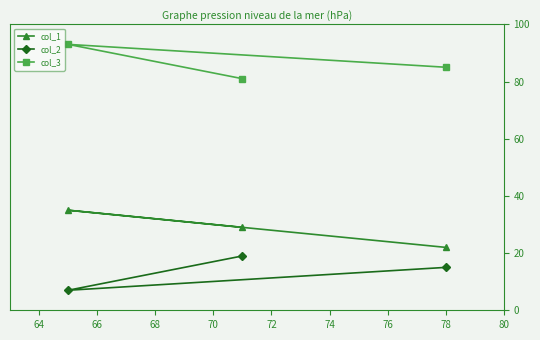

What is the minimum value shown in the chart?

7